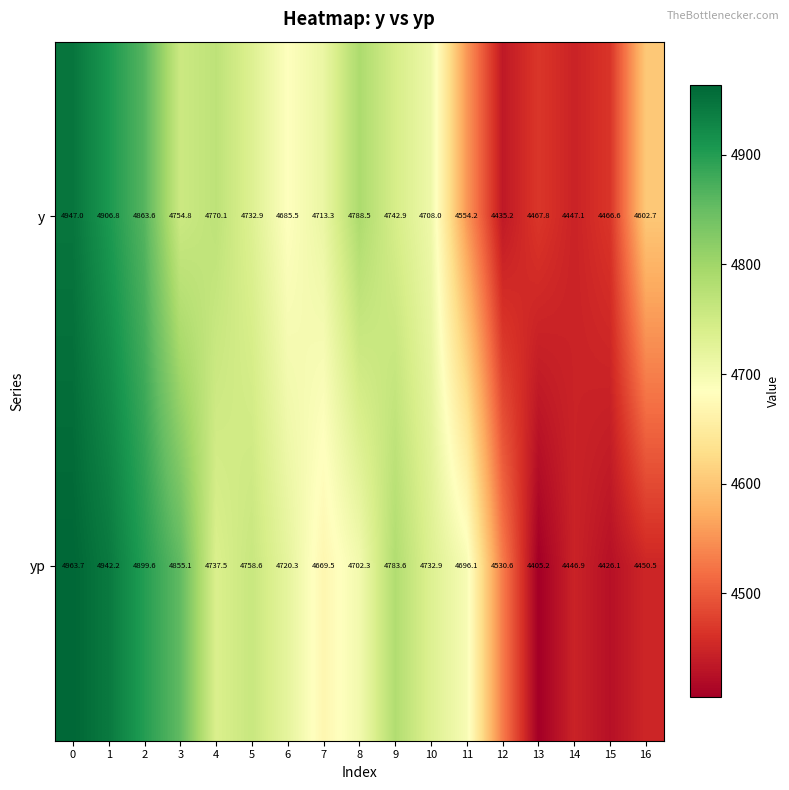

True or false: yp has a value of 4855.1 at 3.

True